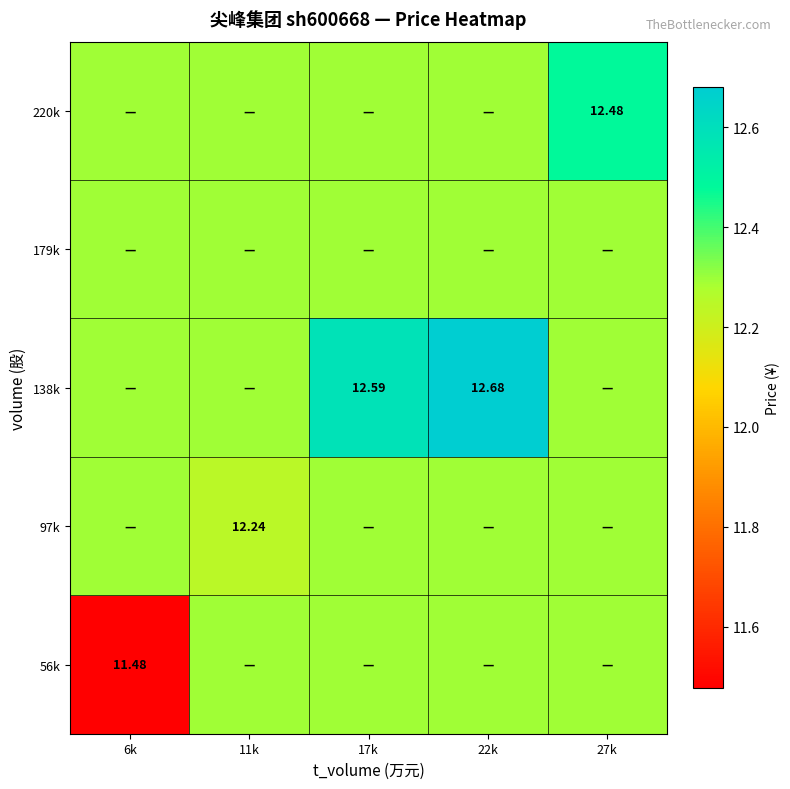

Count the 138k values in the range 12 to 13.

5